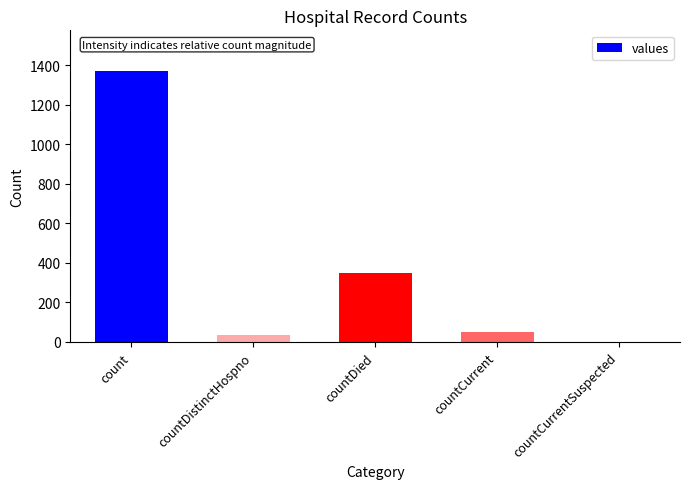

Which category has the highest value across all series?

count